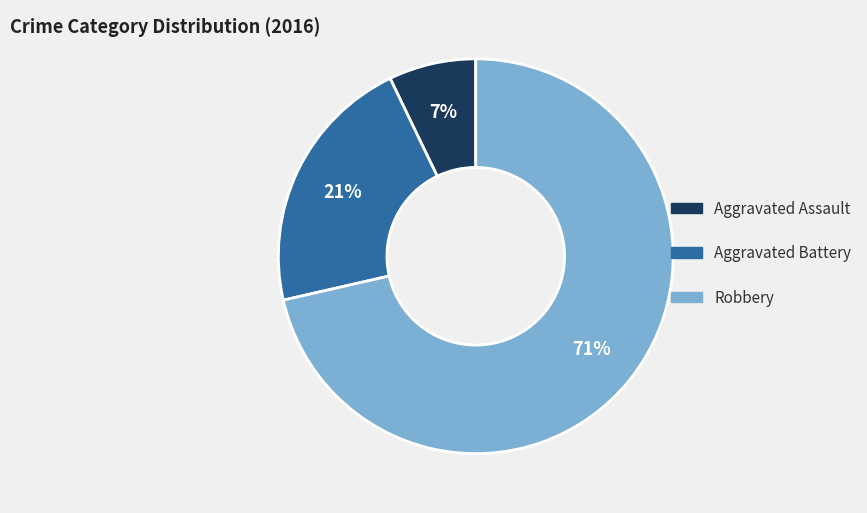

True or false: Aggravated Battery accounts for 30% of the total.

False